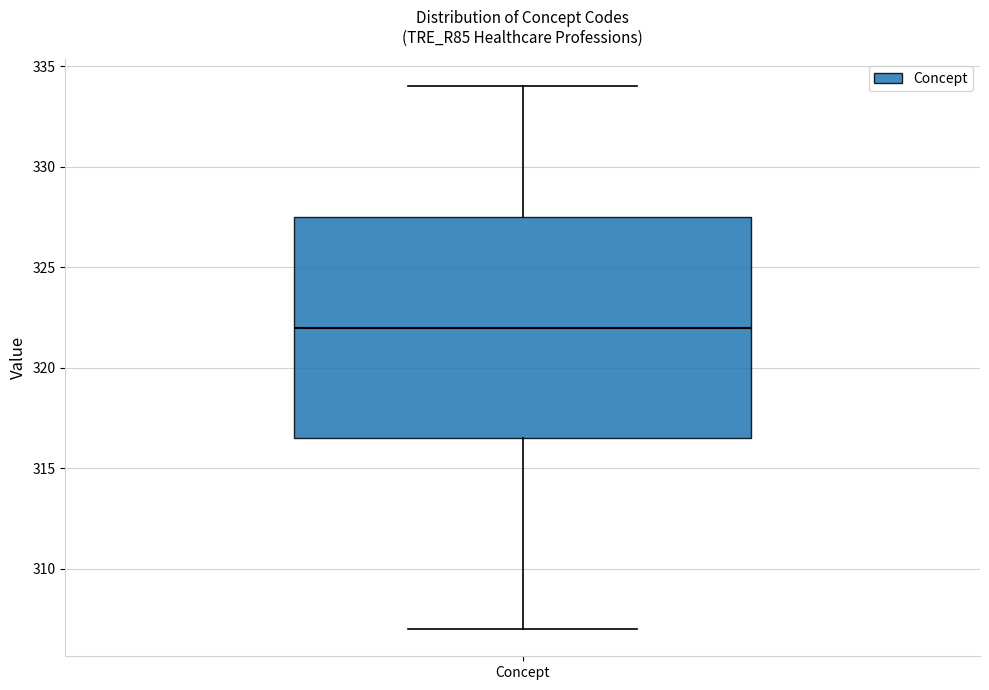

Transcribe this box plot: give where the median line is, the range the box spans, and where the two whiskers end, as read against the y-axis. The values are not printed on the chart, so give them approximately, as read against the axis.

median 322.0, box 316.5 to 327.5, whiskers 307.0 to 334.0